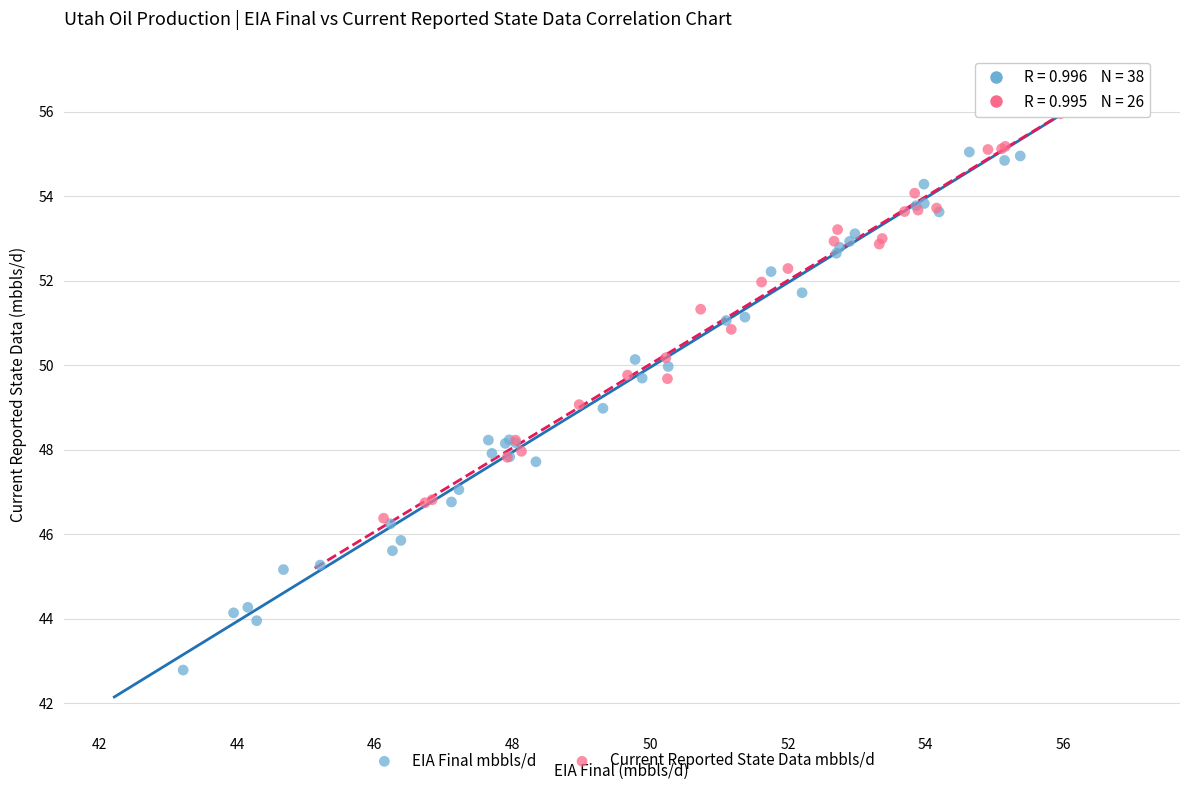

Which series contains the lowest Y value?

EIA Final mbbls/d